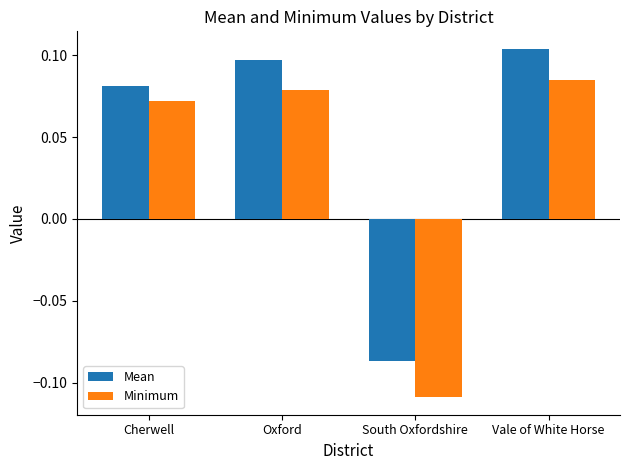

The Mean series shows 0.0 at Oxford. True or false?

False